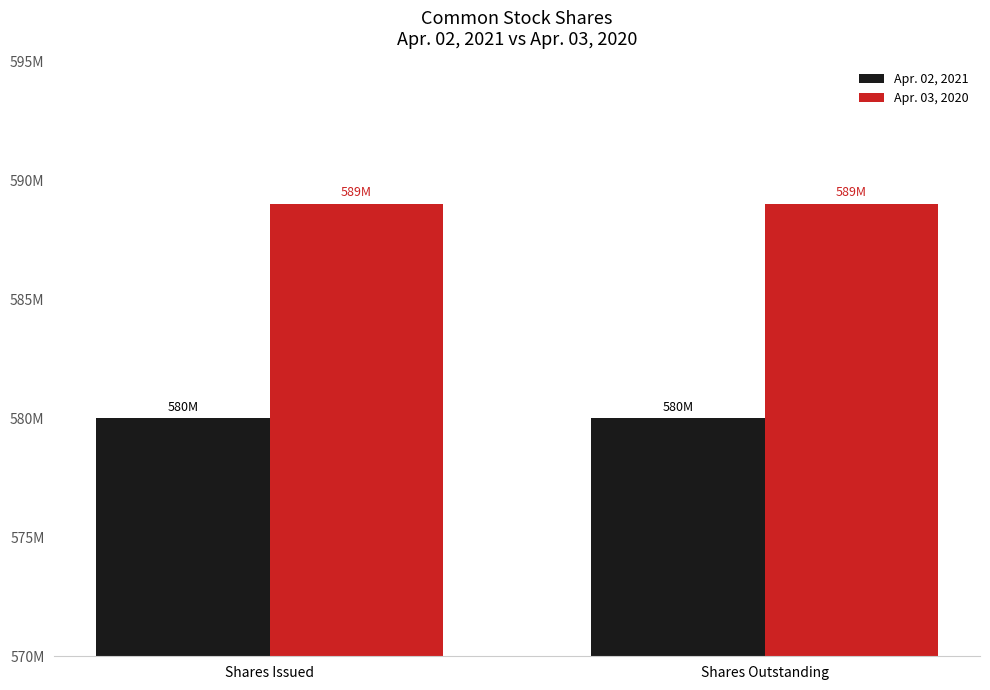

What are all the series names shown in the legend?

Apr. 02, 2021, Apr. 03, 2020